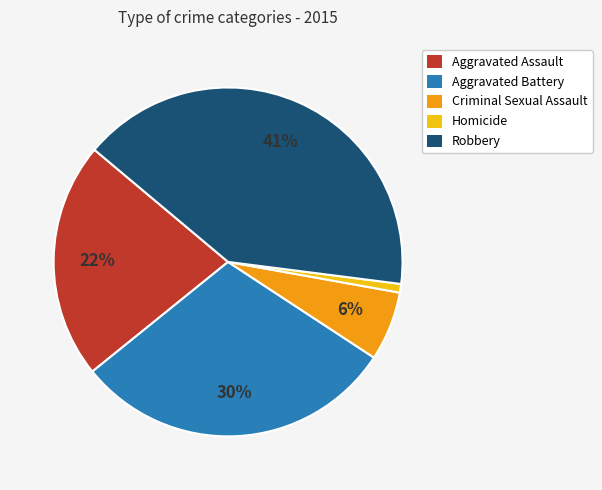

Approximately how many times larger is the value at Robbery compared to Aggravated Assault?

1.9